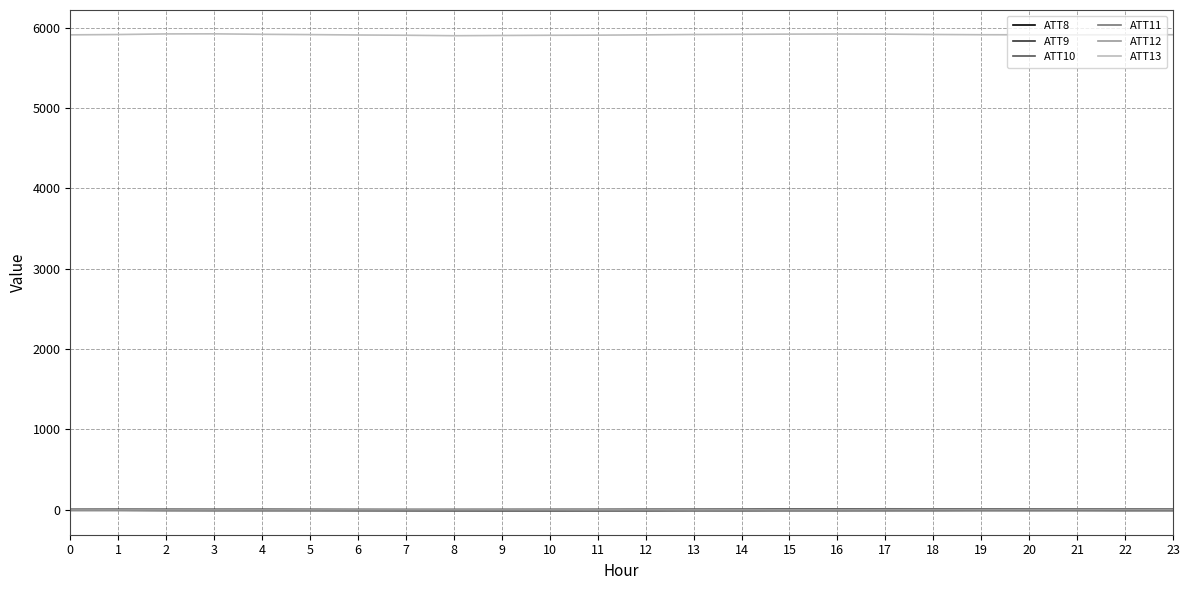

Which series has the largest total across all categories?

ATT13